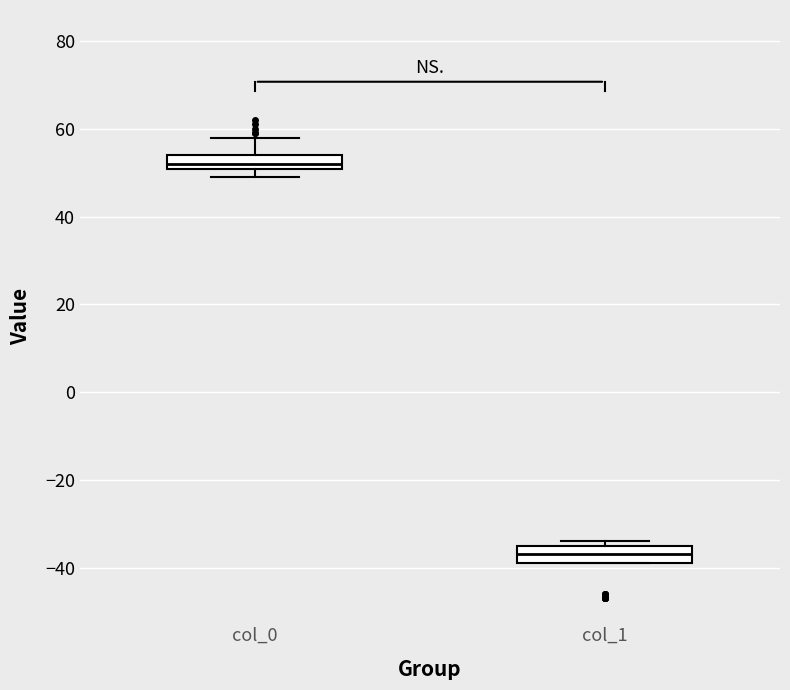

Reading left to right, read every box against the y-axis: the position of its median line, the range the box covers, and the ends of its whiskers. The values are not printed on the chart, so give them approximately, as read against the axis.

col_0: median 52, box 50 to 54, whiskers 50 (below the box's lower edge) to 58
col_1: median -36, box -38 to -34, whiskers -38 to -34 (just above the box's upper edge)